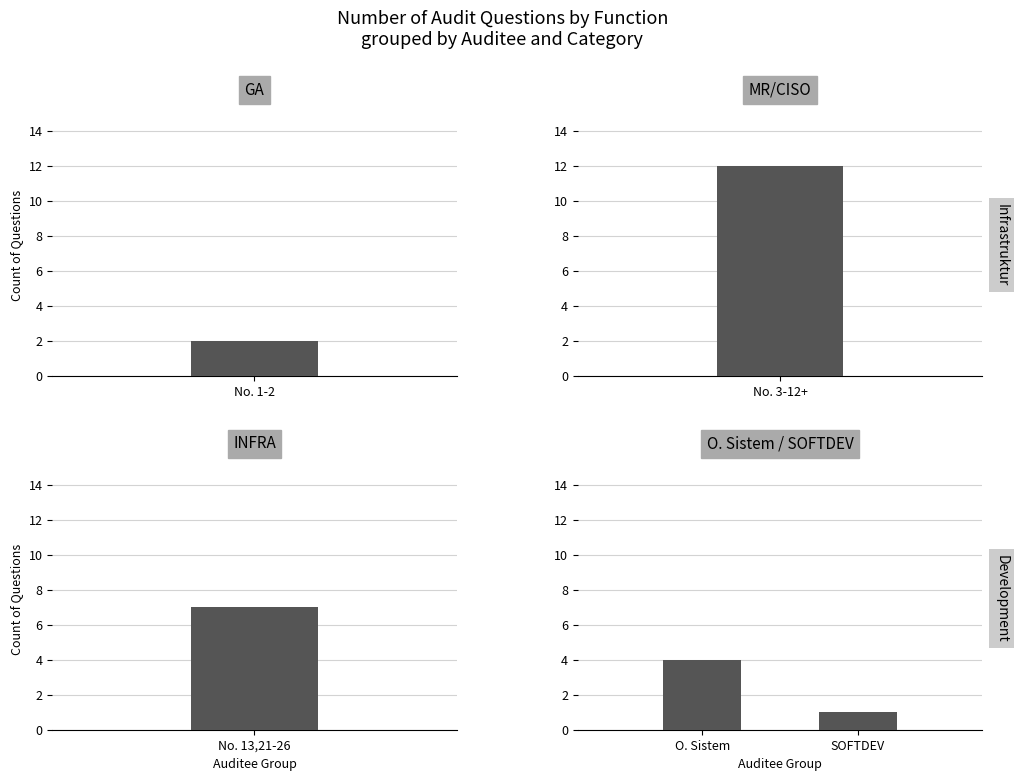

Reading right to left, what are all the values shown in this chart?

GA: MR/CISO=2	GA=2
MR/CISO: MR/CISO=12	GA=12
INFRA: MR/CISO=7	GA=7
O. Sistem: MR/CISO=4	GA=4
SOFTDEV: MR/CISO=1	GA=1